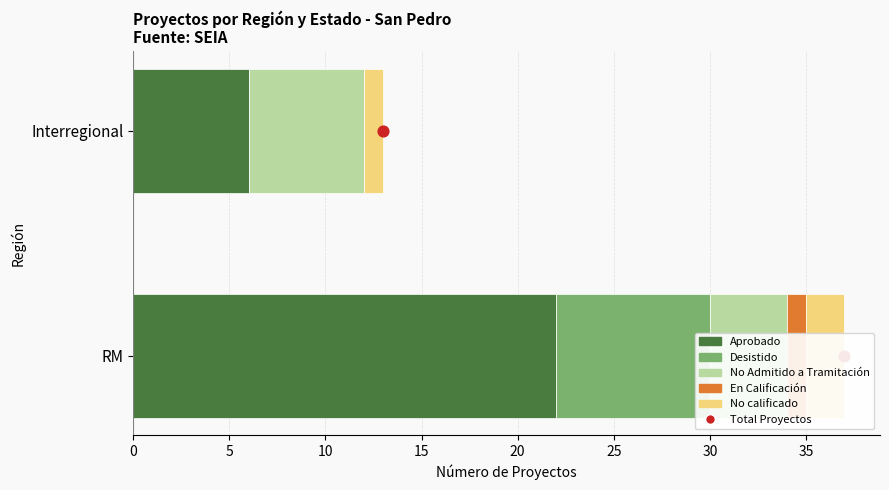

At how many categories does at least one series exceed 5?

2